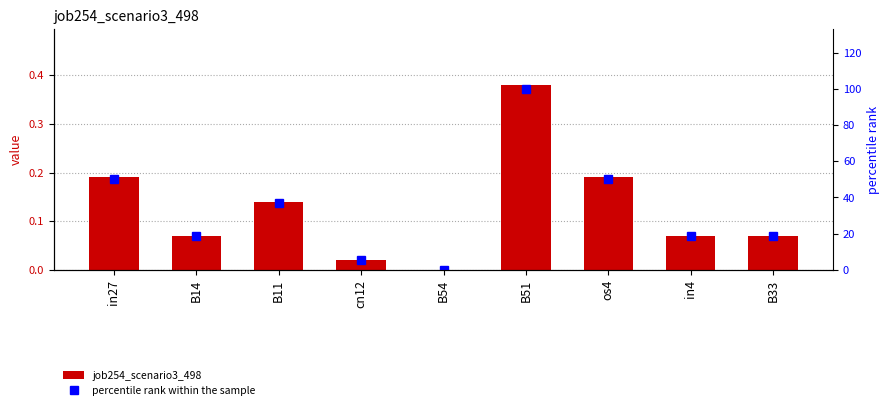

How many data points does each series have?

9